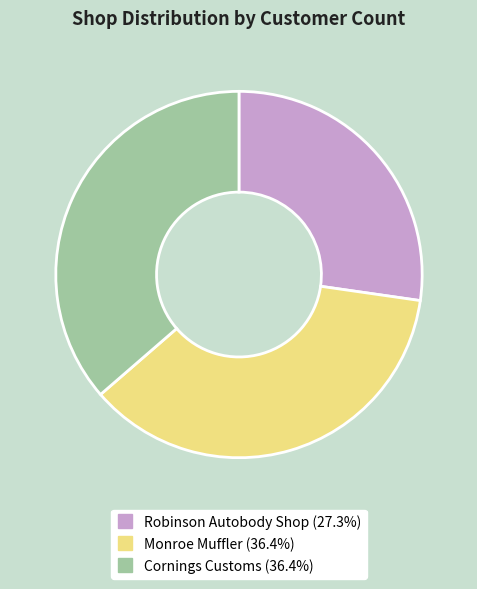

True or false: Robinson Autobody Shop accounts for 32% of the total.

False